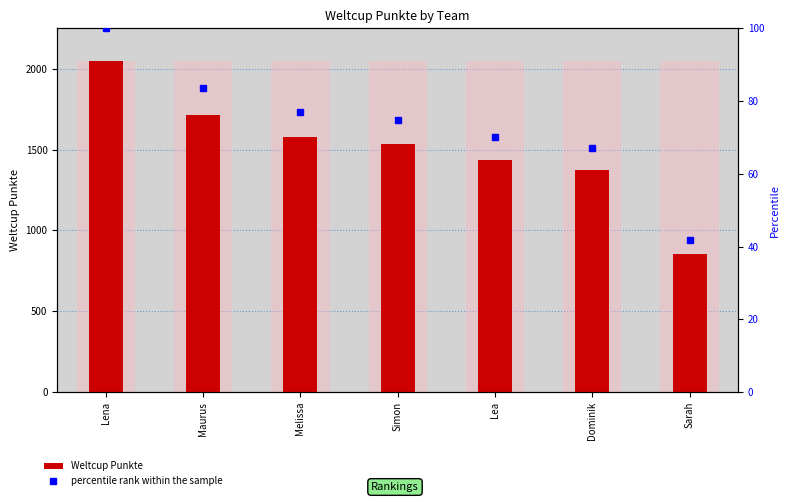

Rank the categories by Weltcup Punkte value from lowest to highest.

Sarah, Dominik, Lea, Simon, Melissa, Maurus, Lena